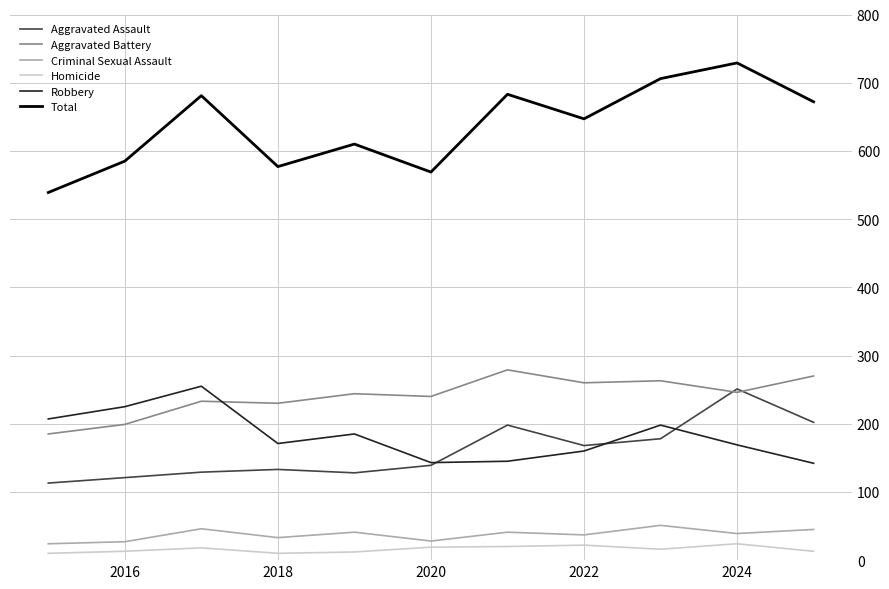

Which series has the widest spread of values?

Total